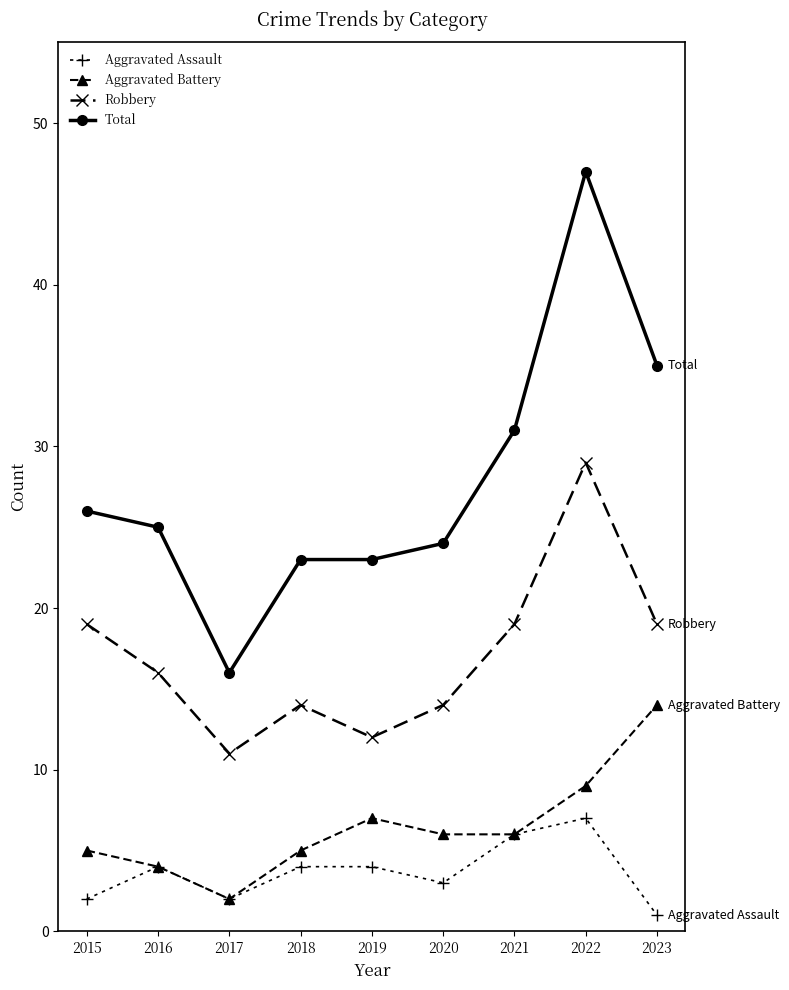

At which category does Total reach its first local valley?

2017